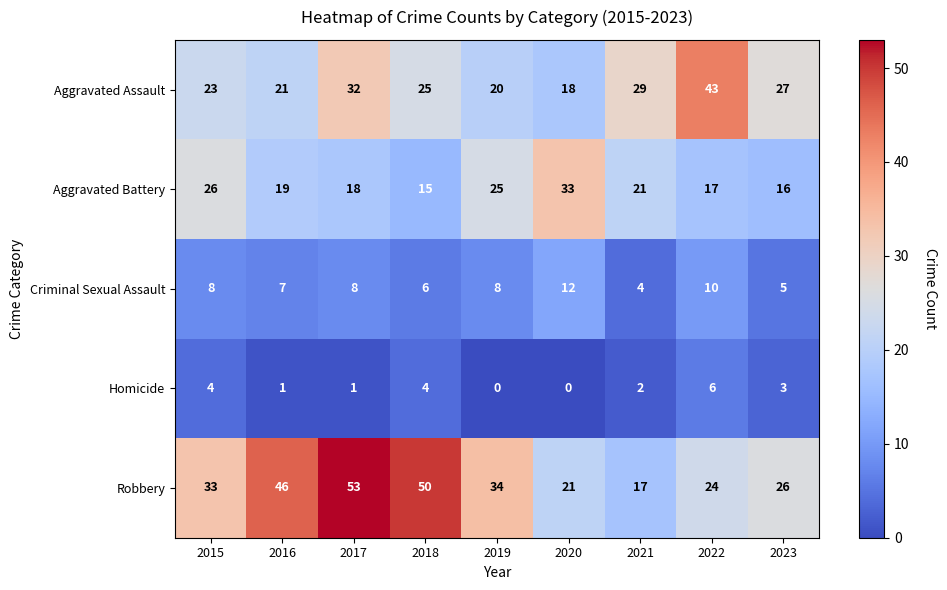

Which series has the widest spread of values?

Robbery